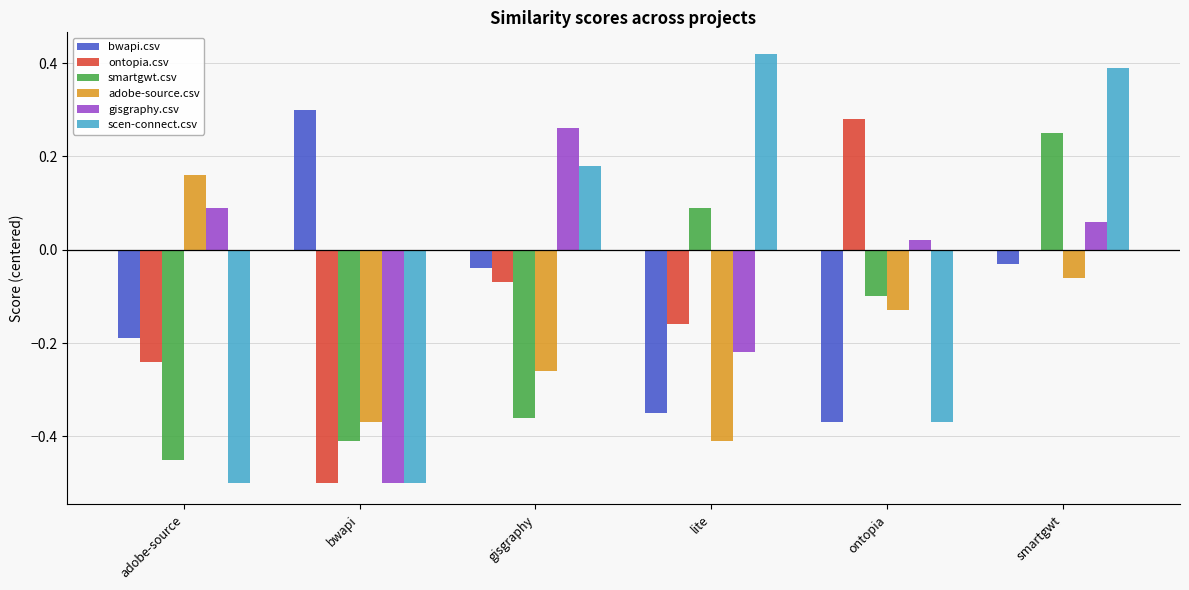

How many data points in gisgraphy.csv are above 0?

4